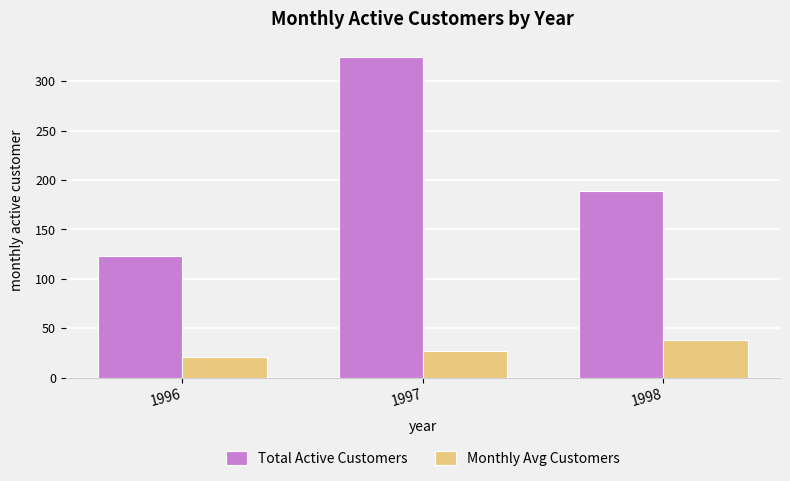

At which label does Total Active Customers first exceed 189?

1997